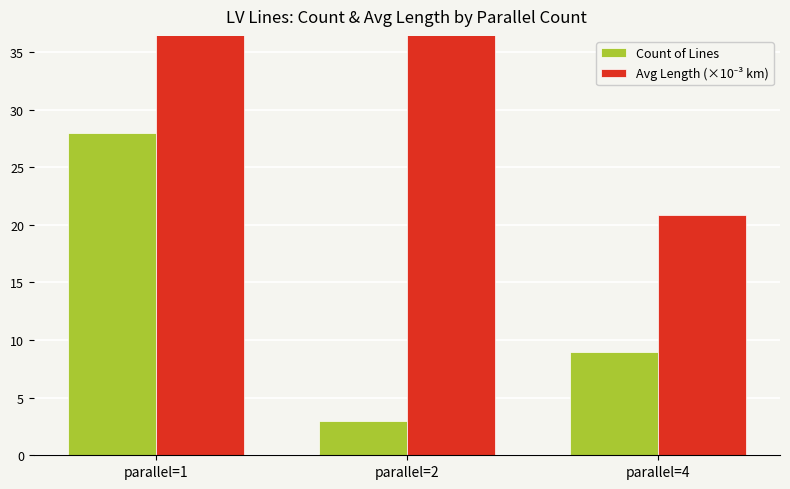

What is the value of the Count of Lines bar at the 3rd from the left?

9.0